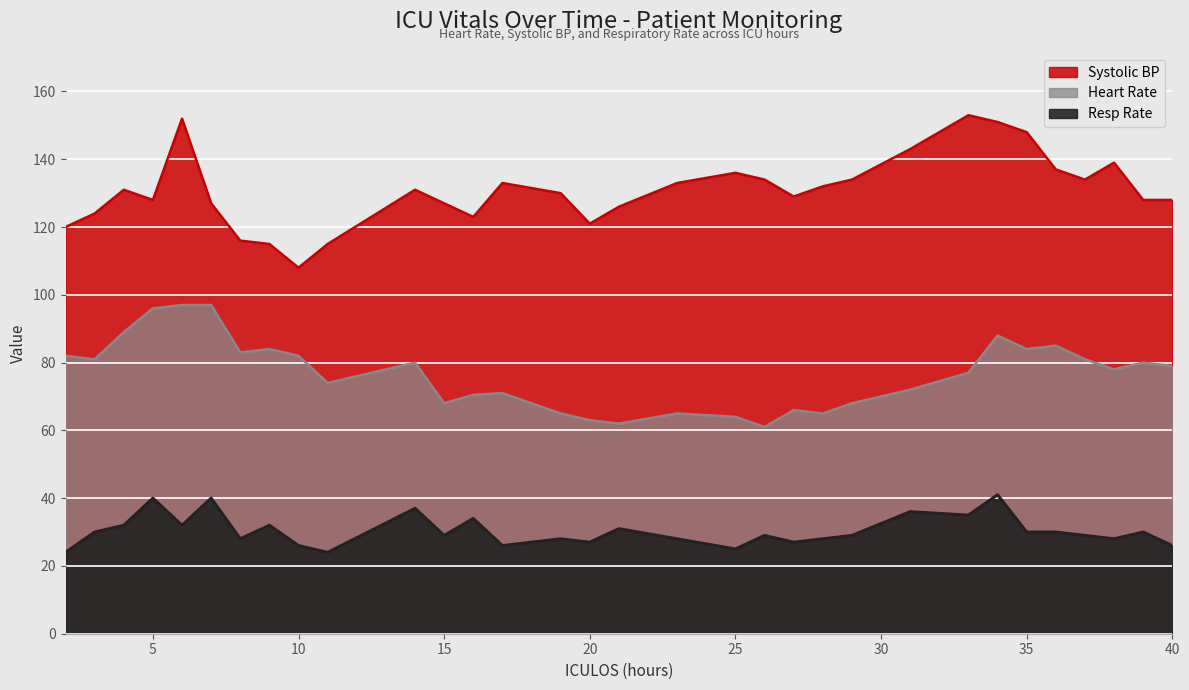

Which category has the highest value in the HR series?

6